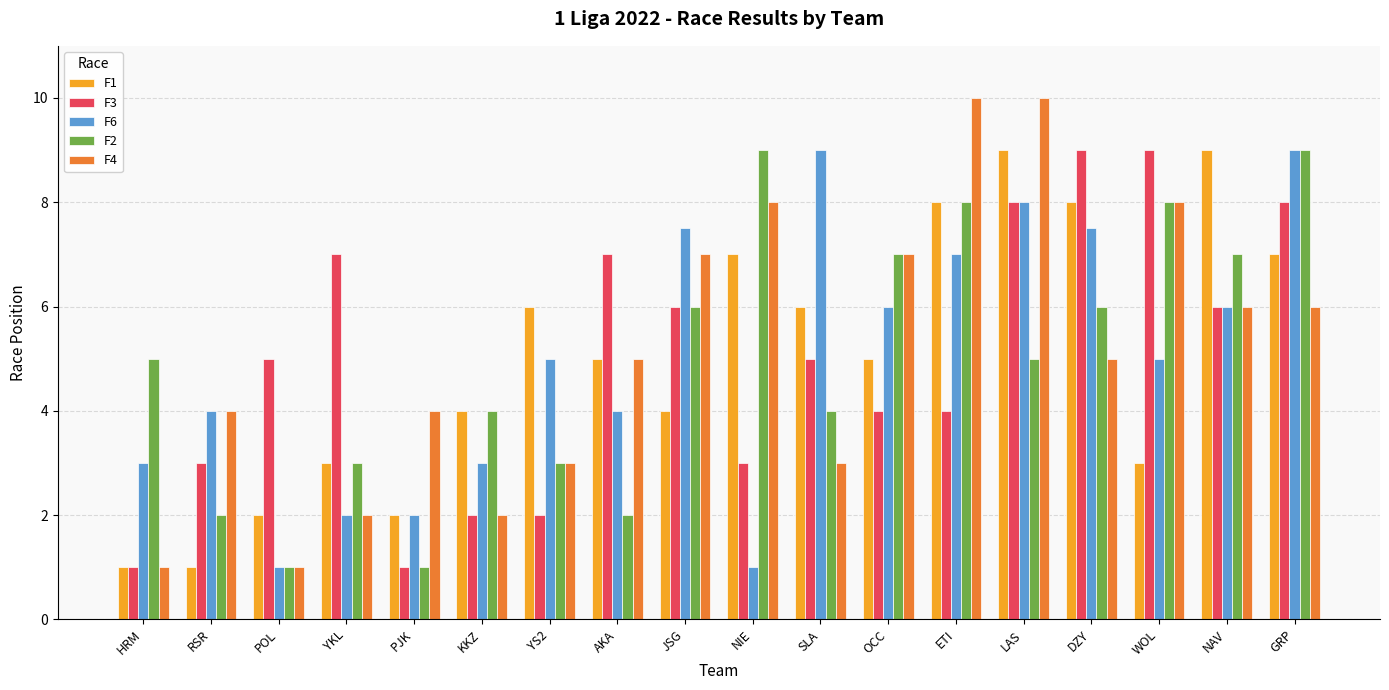

Reading right to left, list all the values displayed in this chart.

F1: GRP=7.0	NAV=9.0	WOL=3.0	DZY=8.0	LAS=9.0	ETI=8.0	OCC=5.0	SLA=6.0	NIE=7.0	JSG=4.0	AKA=5.0	YS2=6.0	KKZ=4.0	PJK=2.0	YKL=3.0	POL=2.0	RSR=1.0	HRM=1.0
F3: GRP=8.0	NAV=6.0	WOL=9.0	DZY=9.0	LAS=8.0	ETI=4.0	OCC=4.0	SLA=5.0	NIE=3.0	JSG=6.0	AKA=7.0	YS2=2.0	KKZ=2.0	PJK=1.0	YKL=7.0	POL=5.0	RSR=3.0	HRM=1.0
F6: GRP=9.0	NAV=6.0	WOL=5.0	DZY=7.5	LAS=8.0	ETI=7.0	OCC=6.0	SLA=9.0	NIE=1.0	JSG=7.5	AKA=4.0	YS2=5.0	KKZ=3.0	PJK=2.0	YKL=2.0	POL=1.0	RSR=4.0	HRM=3.0
F2: GRP=9.0	NAV=7.0	WOL=8.0	DZY=6.0	LAS=5.0	ETI=8.0	OCC=7.0	SLA=4.0	NIE=9.0	JSG=6.0	AKA=2.0	YS2=3.0	KKZ=4.0	PJK=1.0	YKL=3.0	POL=1.0	RSR=2.0	HRM=5.0
F4: GRP=6.0	NAV=6.0	WOL=8.0	DZY=5.0	LAS=10.0	ETI=10.0	OCC=7.0	SLA=3.0	NIE=8.0	JSG=7.0	AKA=5.0	YS2=3.0	KKZ=2.0	PJK=4.0	YKL=2.0	POL=1.0	RSR=4.0	HRM=1.0